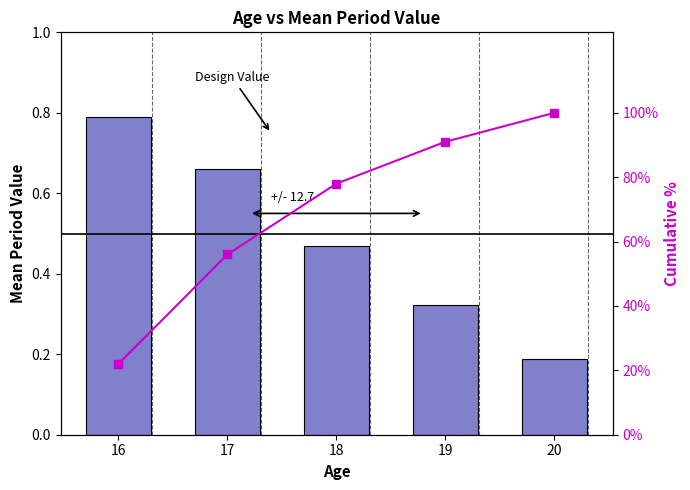

The Mean Value series shows 0.2 at 20. True or false?

True